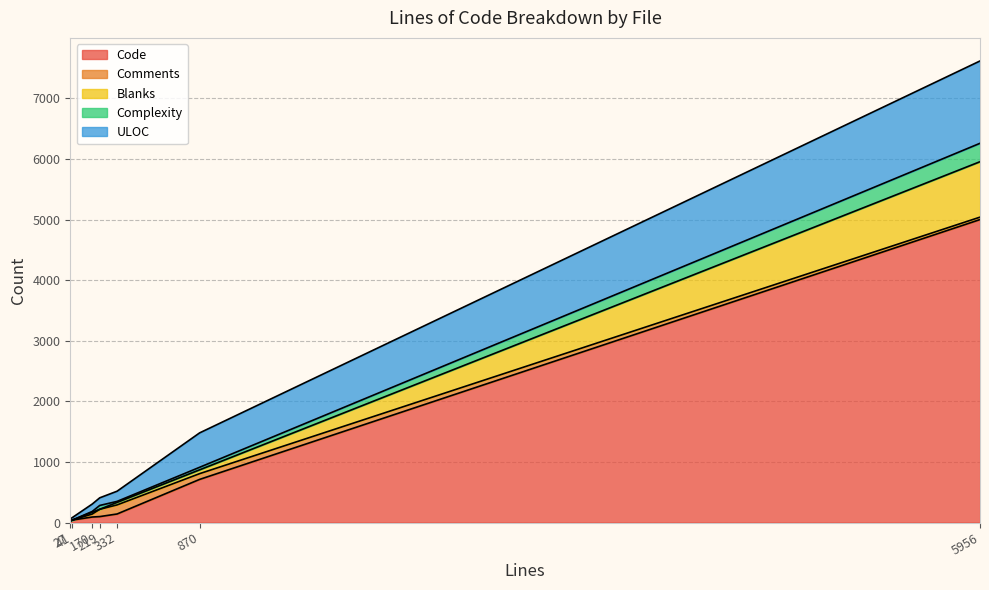

List the labels in order of Blanks value, largest first.

5956, 870, 332, 170, 27, 219, 41